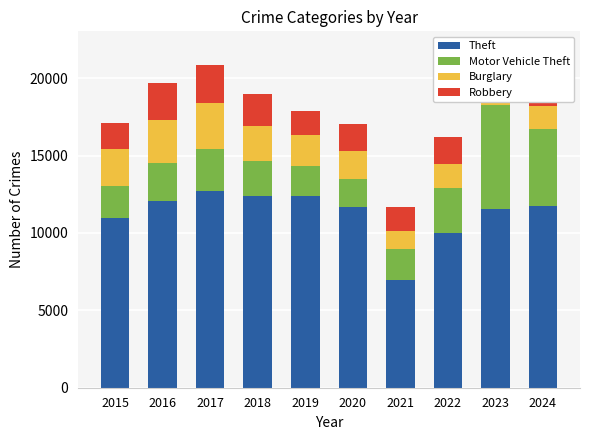

What is the sum of all Theft values?

112444